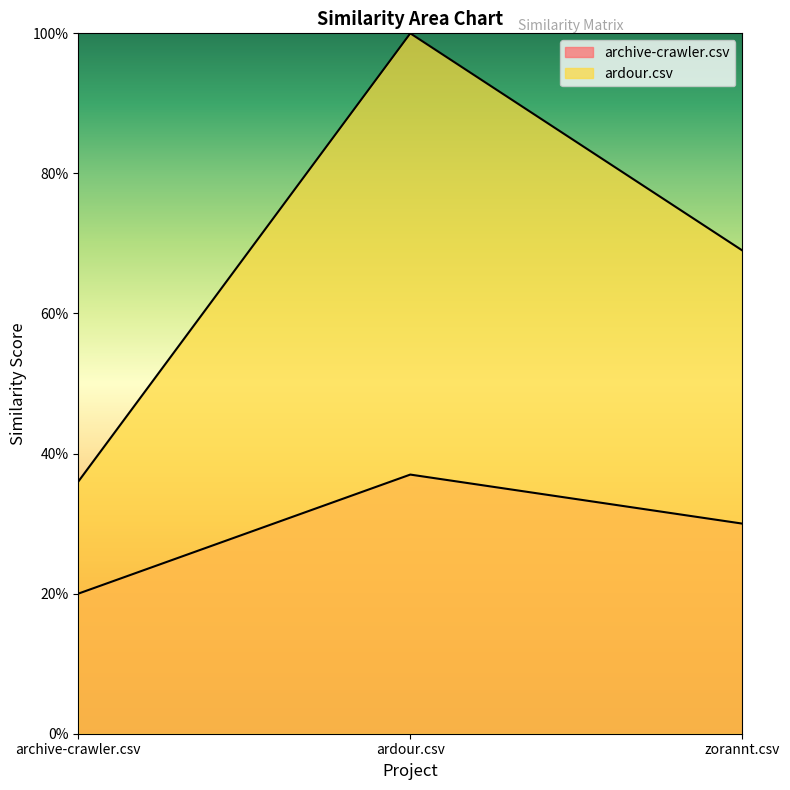

What position from the right is ardour.csv?

2